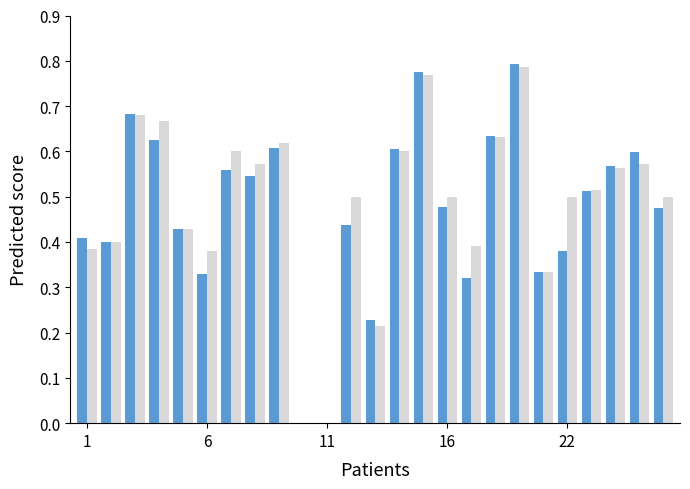

How many categories are shown in the chart?

25